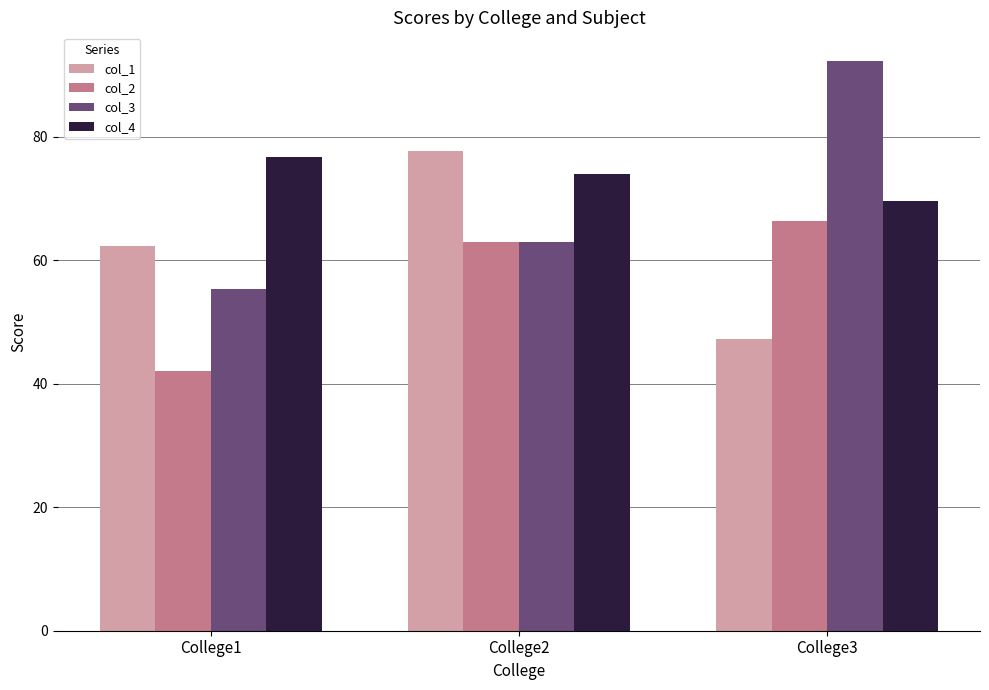

Which label corresponds to the largest value in the chart?

College3